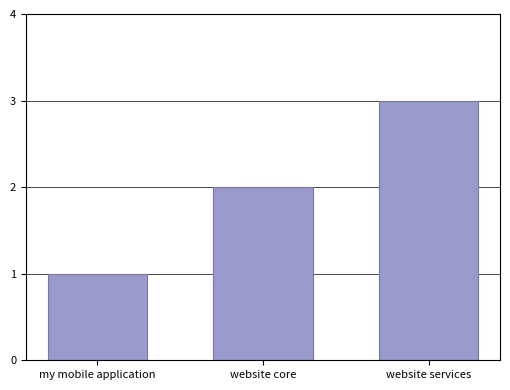

Which label corresponds to the smallest value in the chart?

my mobile application